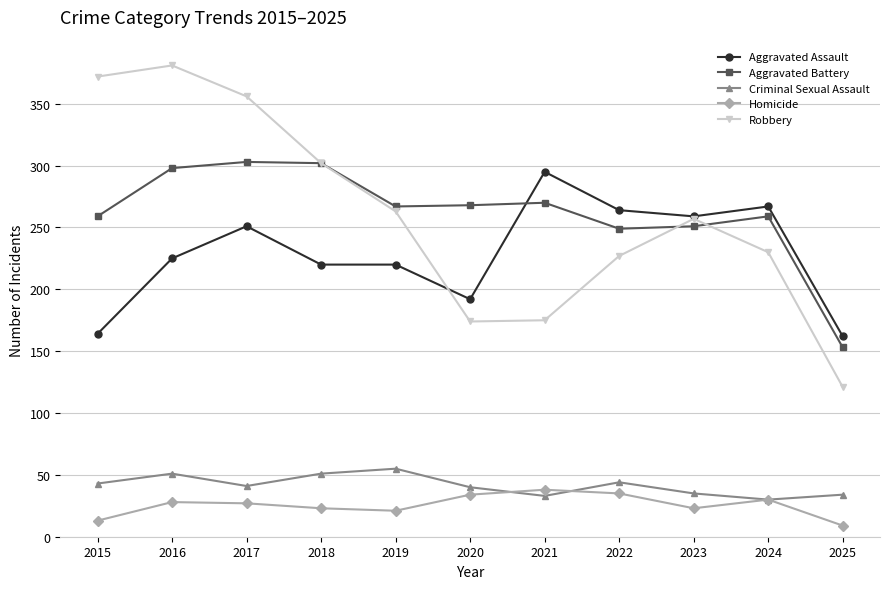

Rank the series by their maximum value, from highest to lowest.

Robbery, Aggravated Battery, Aggravated Assault, Criminal Sexual Assault, Homicide